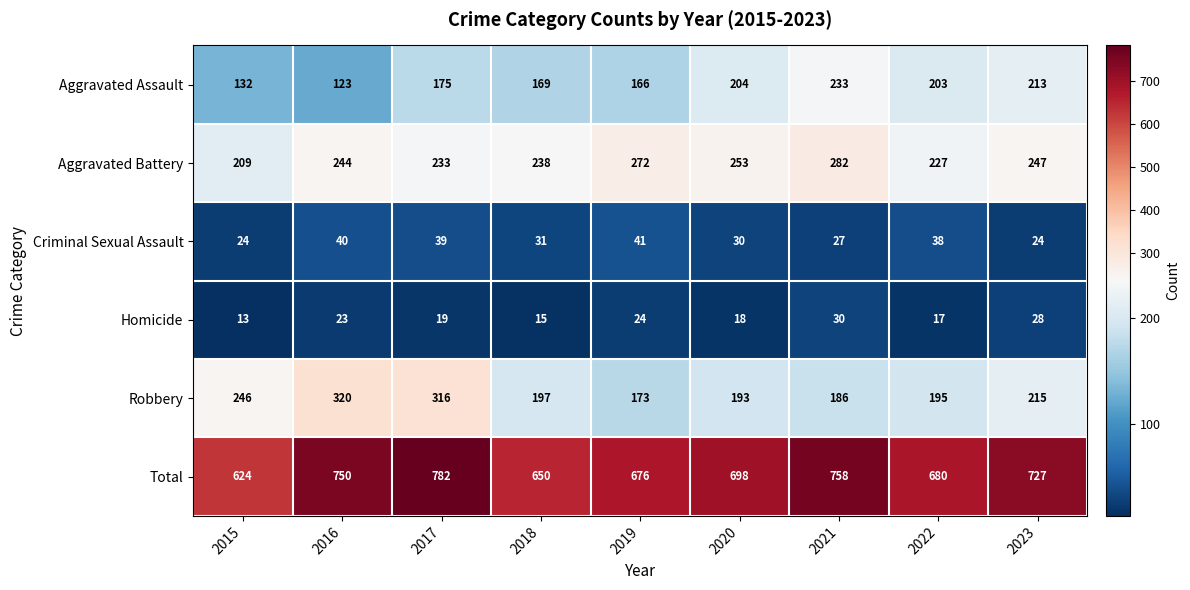

What is the difference between the maximum and second lowest values in the Total series?

132